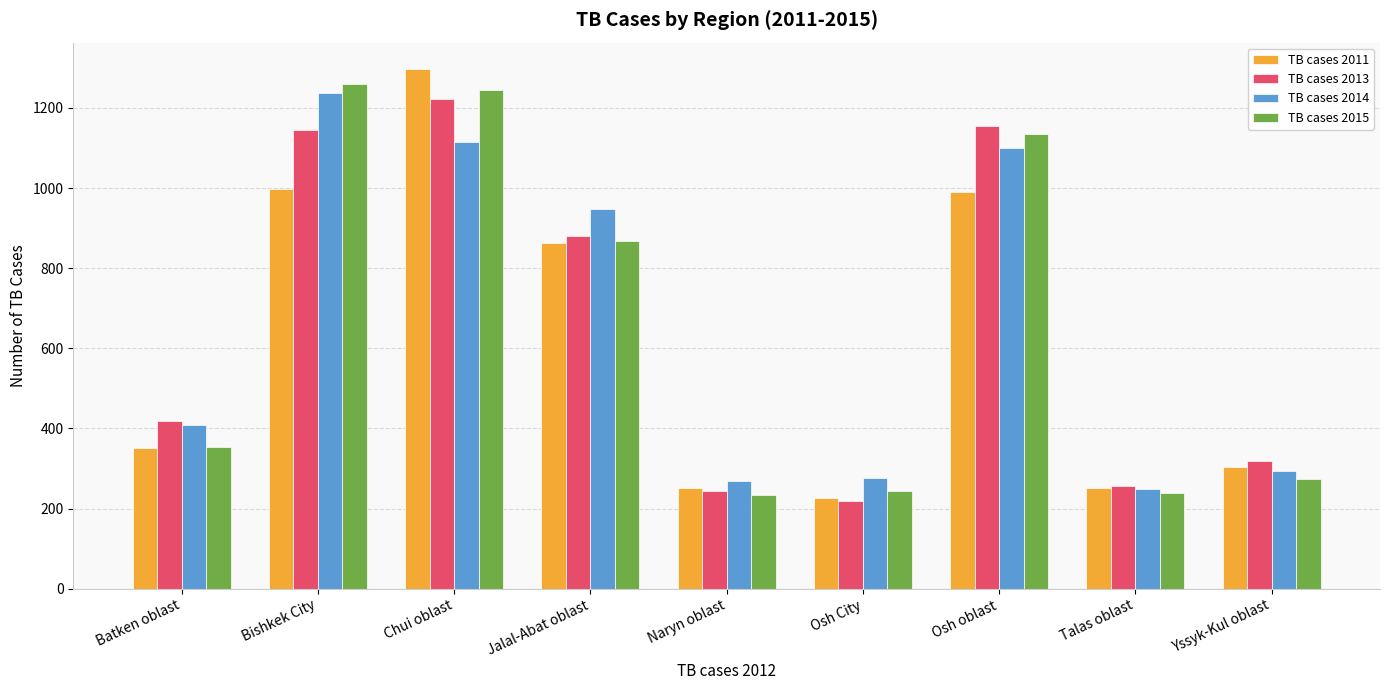

What is the spread (max minus min) of values at Osh City?

56